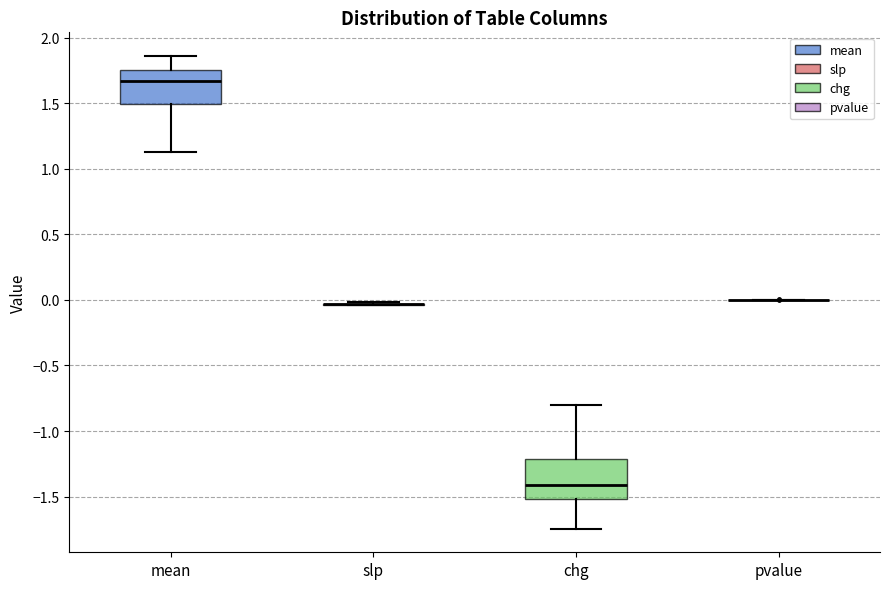

Reading left to right, read every box against the y-axis: the position of its median line, the range the box covers, and the ends of its whiskers. The values are not printed on the chart, so give them approximately, as read against the axis.

mean: median 1.65, box 1.50 to 1.75, whiskers 1.15 to 1.85
slp: box collapsed to a line at -0.05, whiskers -0.05 to 0.00
chg: median -1.40, box -1.50 to -1.20, whiskers -1.75 to -0.80
pvalue: box collapsed to a line at 0.00, whiskers 0.00 to 0.00